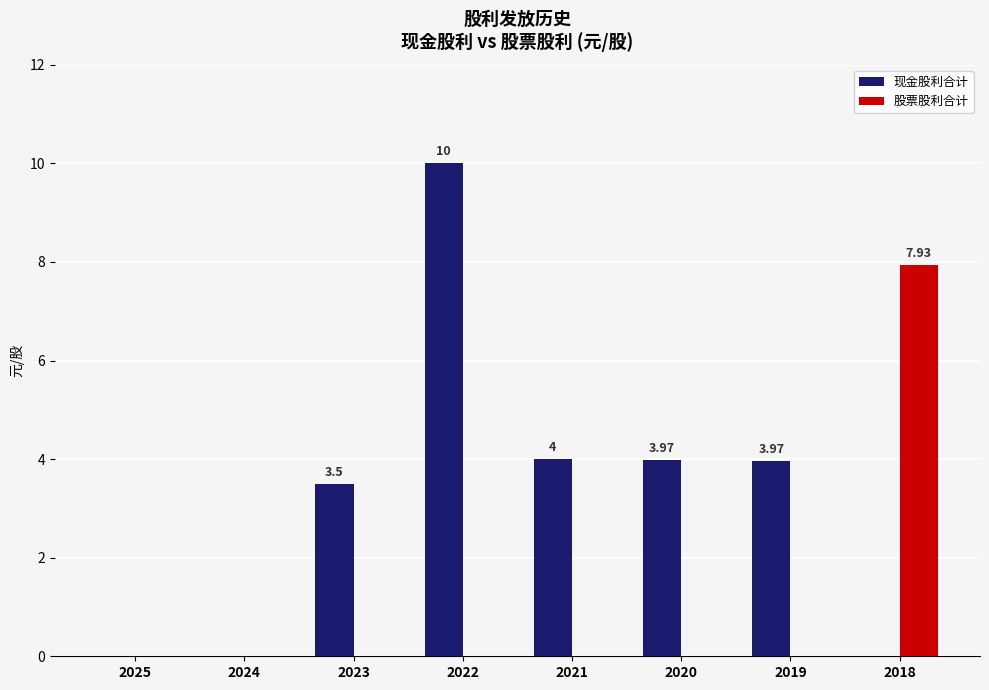

Reading left to right, list all the values displayed in this chart.

现金股利合计: 0.0	0.0	3.5	10.0	4.0	4.0	4.0	0.0
股票股利合计: 0.0	0.0	0.0	0.0	0.0	0.0	0.0	7.9